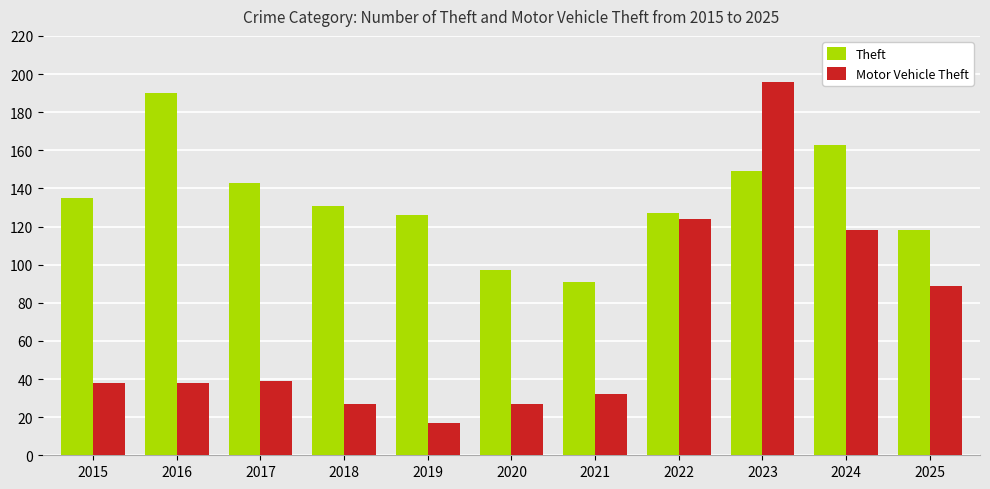

What is the average value of the Motor Vehicle Theft series?

68